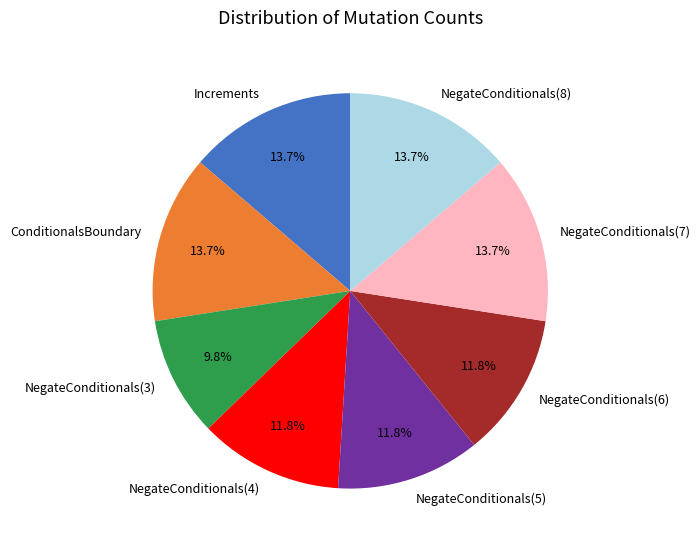

Does NegateConditionals(5) represent more than half of the total?

No